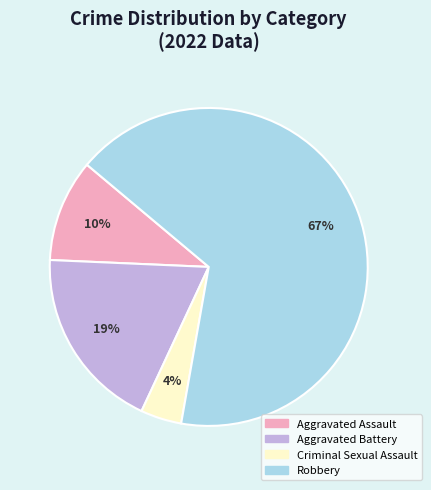

Rank the categories by value from highest to lowest.

Robbery, Aggravated Battery, Aggravated Assault, Criminal Sexual Assault